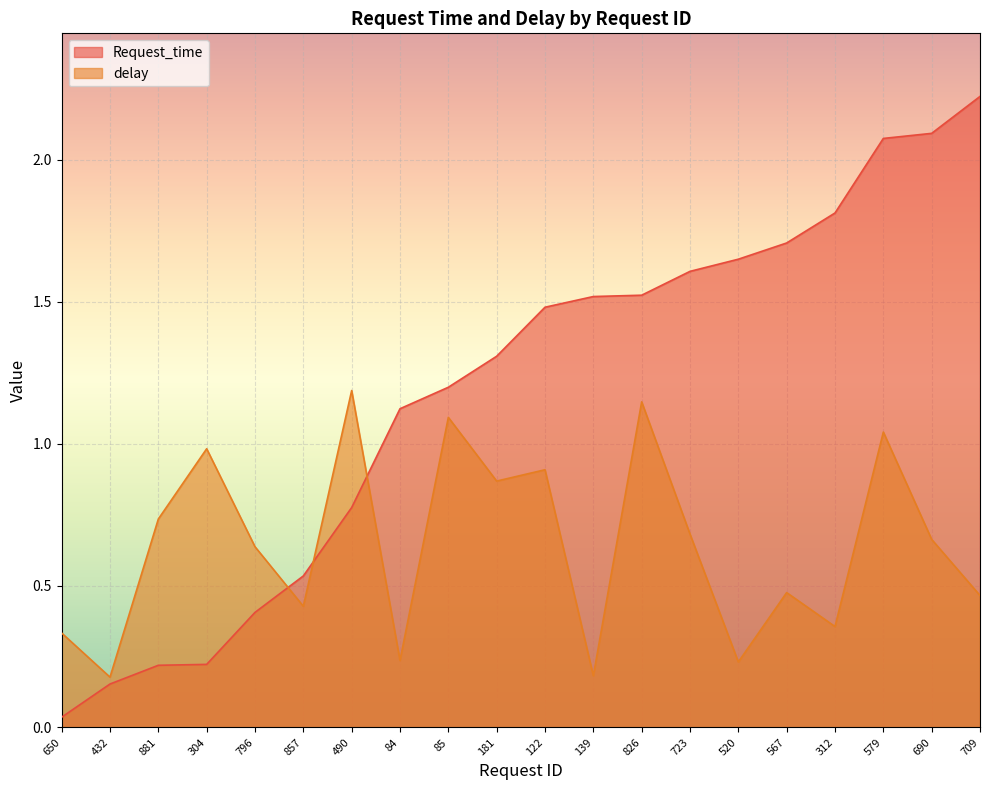

Reading right to left, what are all the values shown in this chart?

Request_time: 2.2	2.1	2.1	1.8	1.7	1.6	1.6	1.5	1.5	1.5	1.3	1.2	1.1	0.8	0.5	0.4	0.2	0.2	0.2	0.0
delay: 0.5	0.7	1.0	0.4	0.5	0.2	0.7	1.1	0.2	0.9	0.9	1.1	0.2	1.2	0.4	0.6	1.0	0.7	0.2	0.3